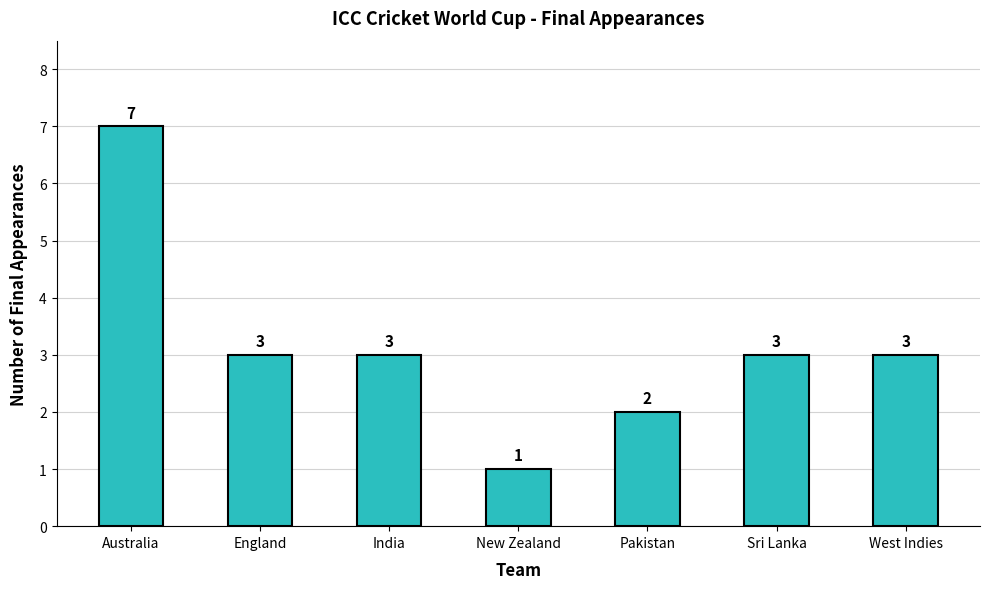

What is the value of the 2nd bar from the left?

3